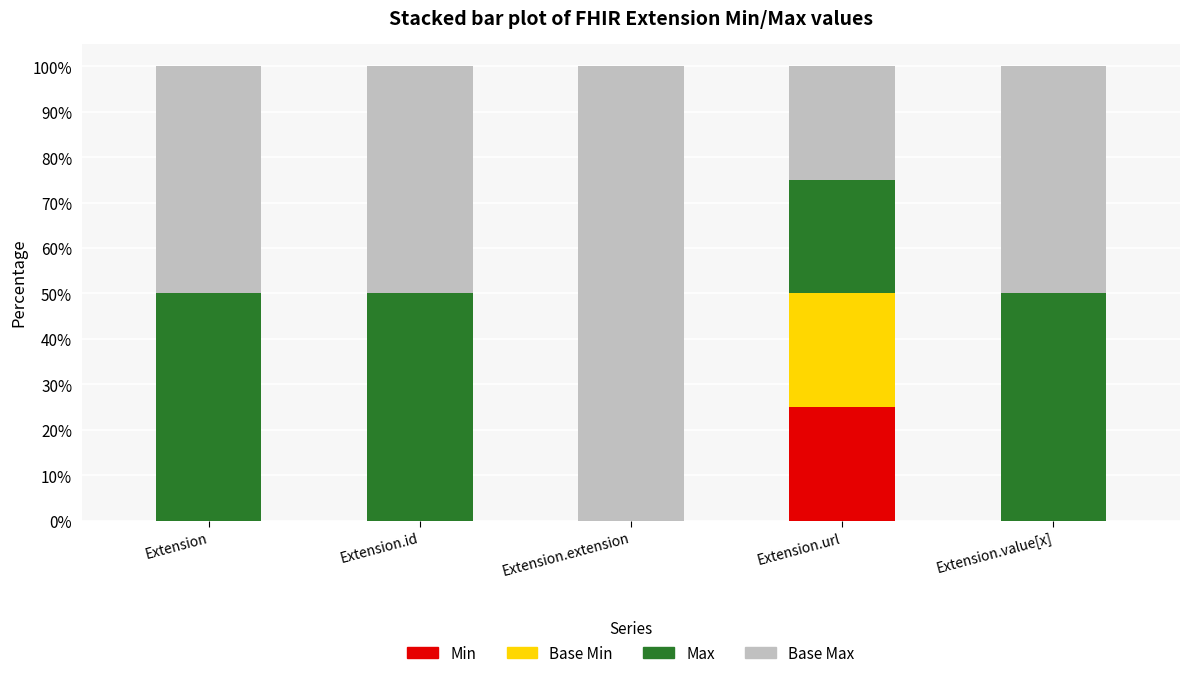

Is it true that Min equals -11 at Extension.value[x]?

False